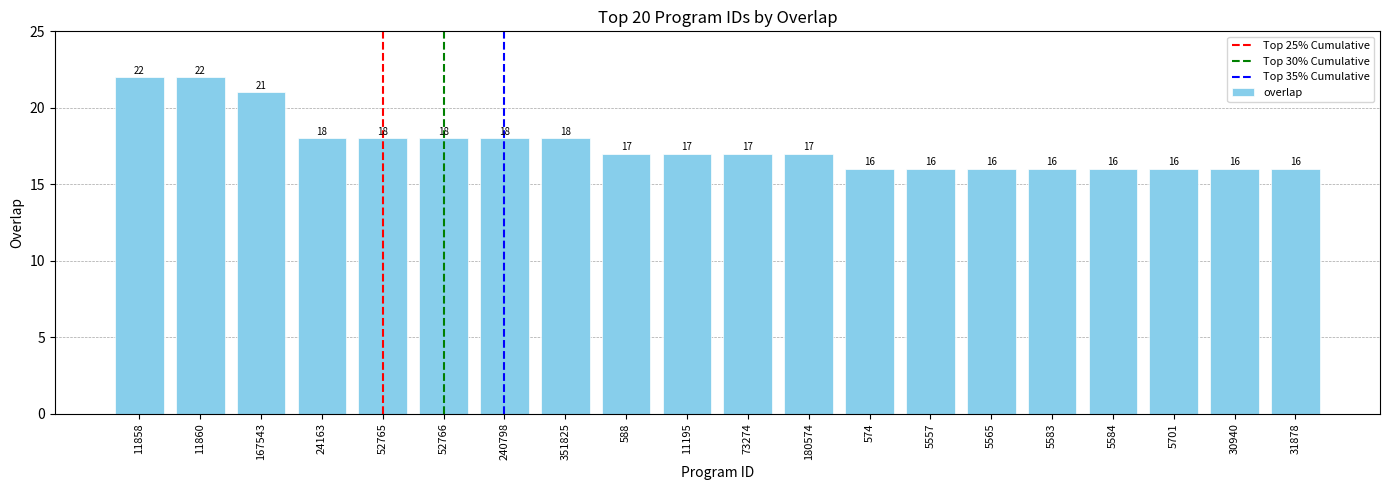

What is the difference between the maximum and second lowest values?

6